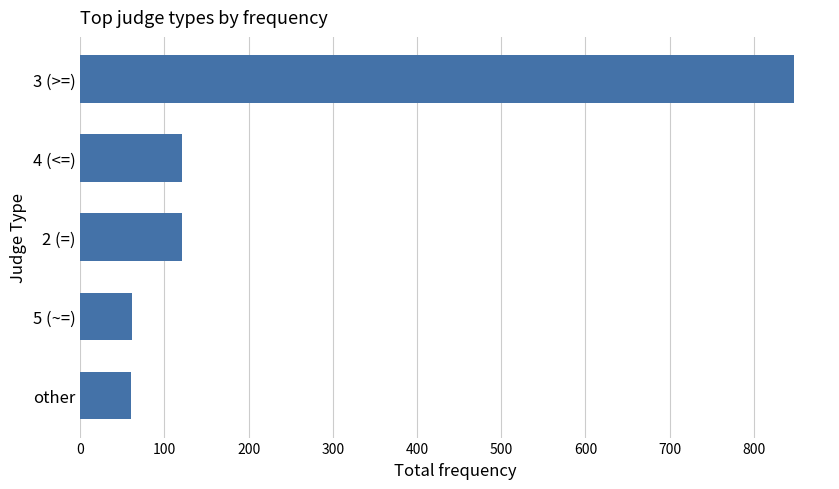

What is the difference between the values at 4 (<=) and 5 (~=)?

60